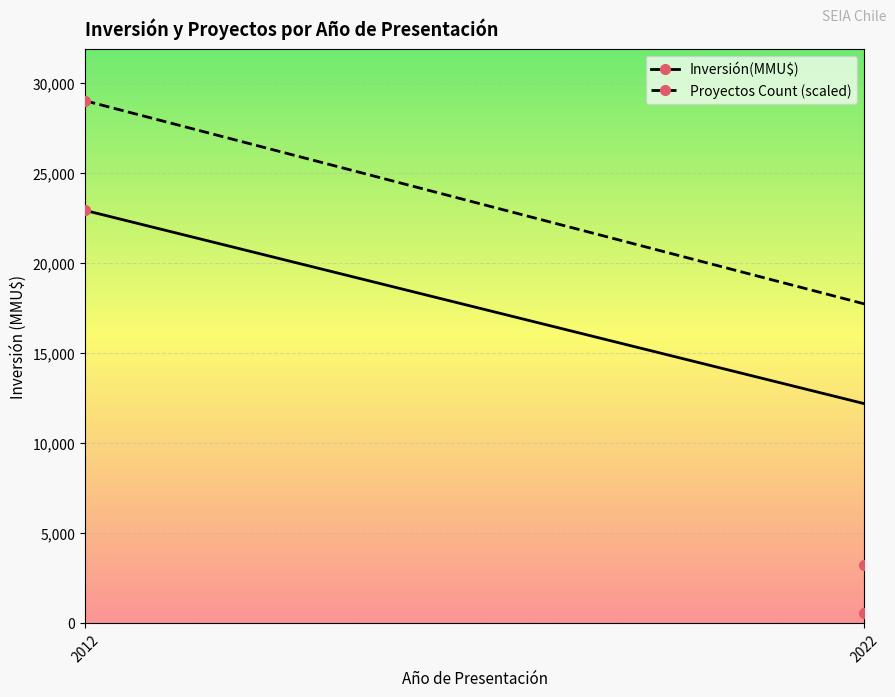

What is the average value of the Proyectos Count (scaled) series?

11424.2